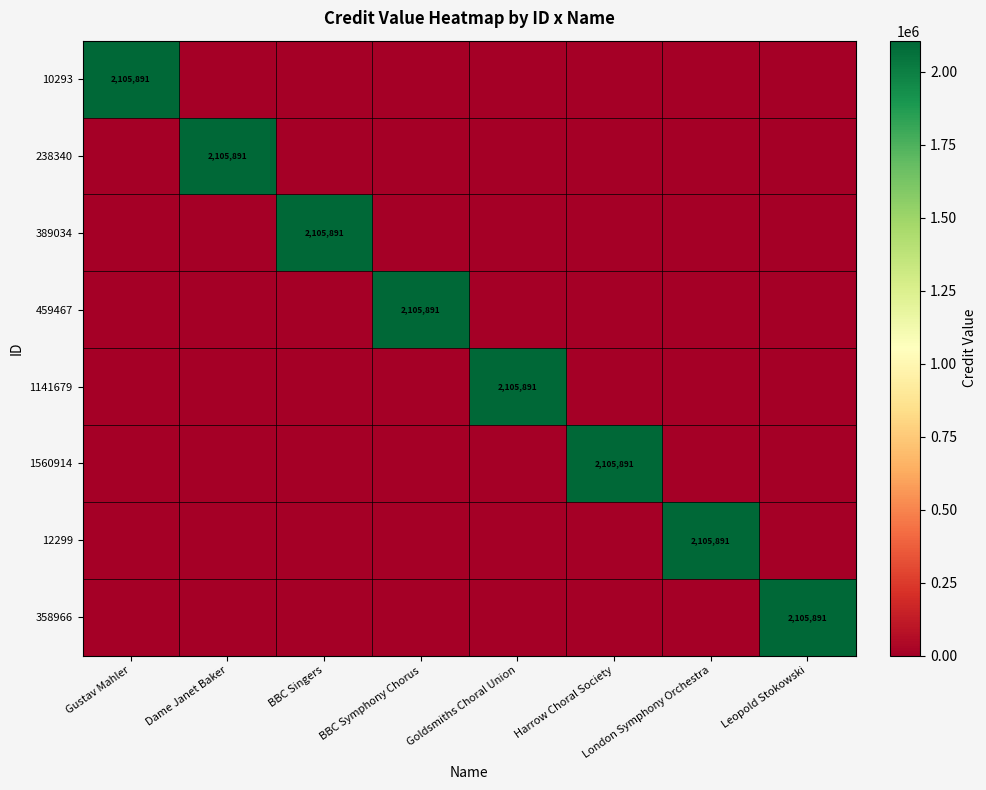

Rank the series by their maximum value, from highest to lowest.

10293, 238340, 389034, 459467, 1141679, 1560914, 12299, 358966